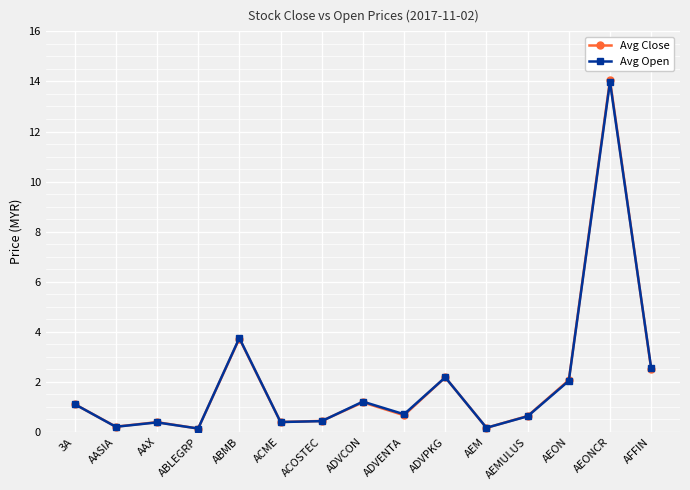

What is the maximum value for Avg Close?

14.1